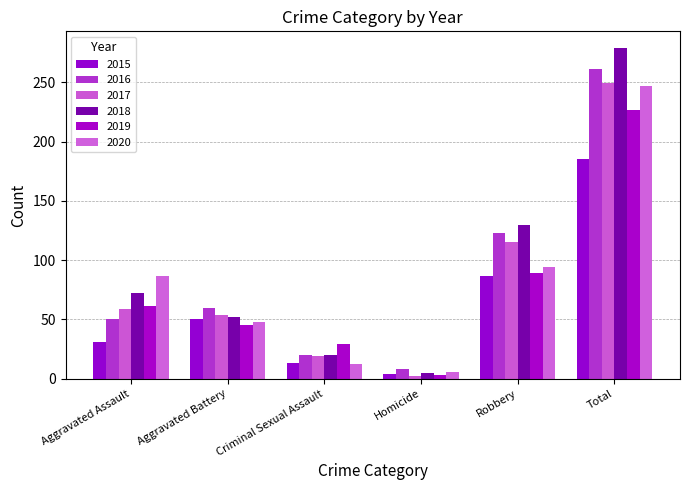

What is the value of the 2020 bar at the 6th from the left?

247